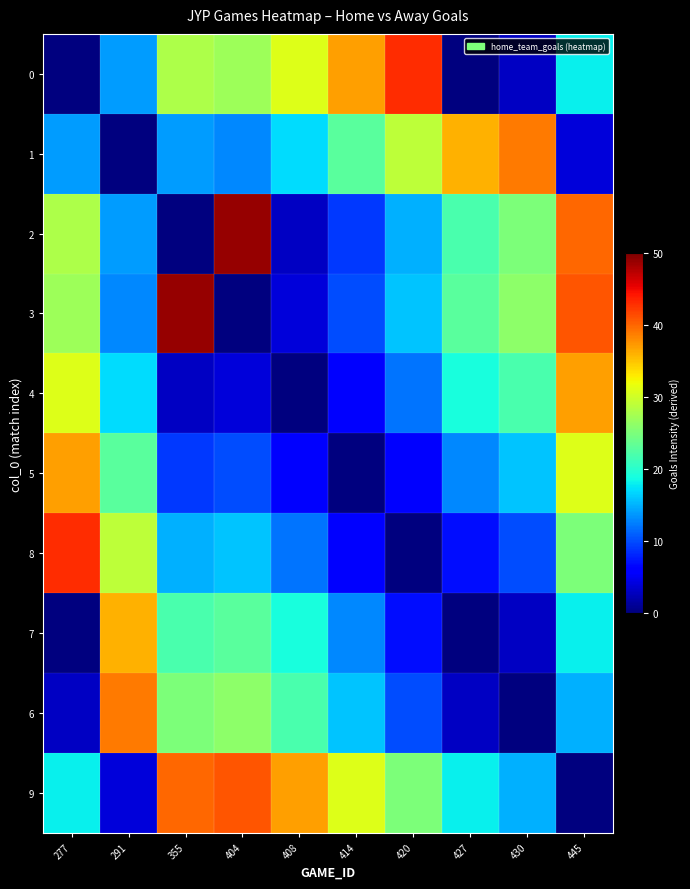

Reading left to right, list all the values displayed in this chart.

0: 277=0	291=14	355=28	404=27	408=31	414=37	420=43	427=0	430=3	445=18
1: 277=14	291=0	355=14	404=13	408=17	414=23	420=29	427=36	430=39	445=4
2: 277=28	291=14	355=0	404=49	408=3	414=9	420=15	427=22	430=25	445=40
3: 277=27	291=13	355=49	404=0	408=4	414=10	420=16	427=23	430=26	445=41
4: 277=31	291=17	355=3	404=4	408=0	414=6	420=12	427=19	430=22	445=37
5: 277=37	291=23	355=9	404=10	408=6	414=0	420=6	427=13	430=16	445=31
8: 277=43	291=29	355=15	404=16	408=12	414=6	420=0	427=7	430=10	445=25
7: 277=0	291=36	355=22	404=23	408=19	414=13	420=7	427=0	430=3	445=18
6: 277=3	291=39	355=25	404=26	408=22	414=16	420=10	427=3	430=0	445=15
9: 277=18	291=4	355=40	404=41	408=37	414=31	420=25	427=18	430=15	445=0